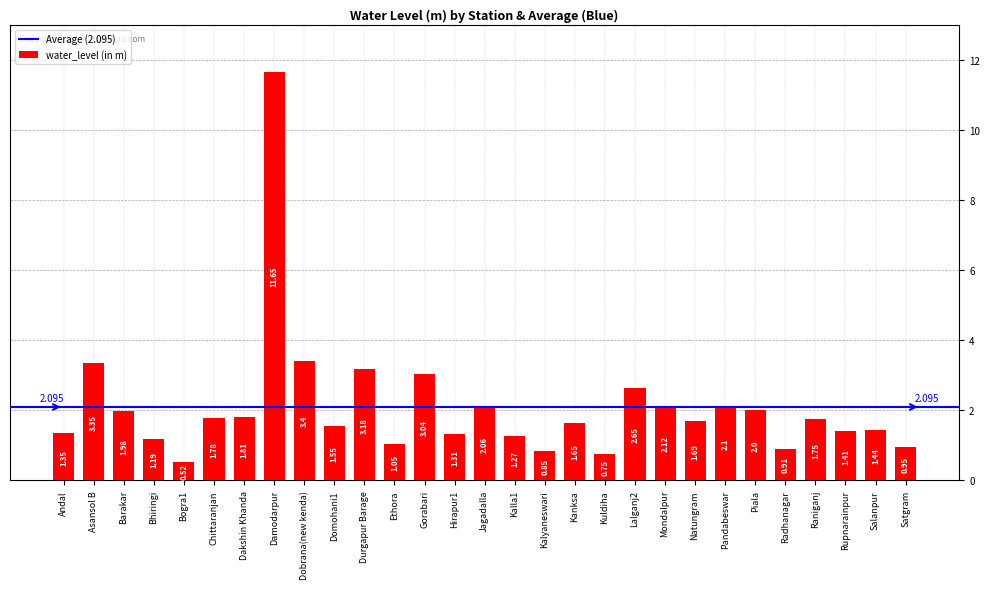

Where does the data first go above 1?

Andal